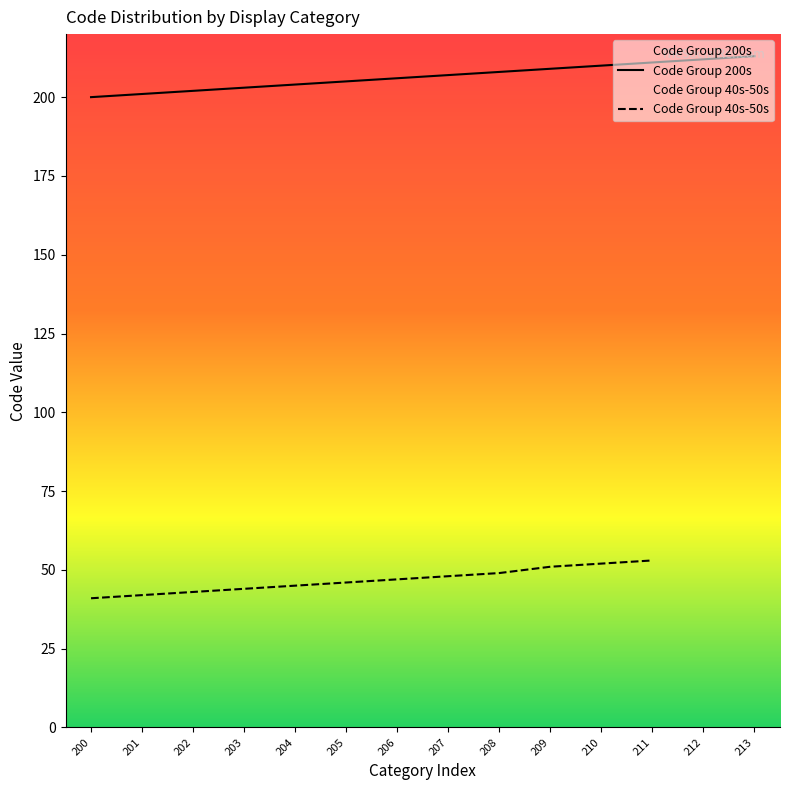

What is the ratio of the value at 209 to the value at 213?

1.0